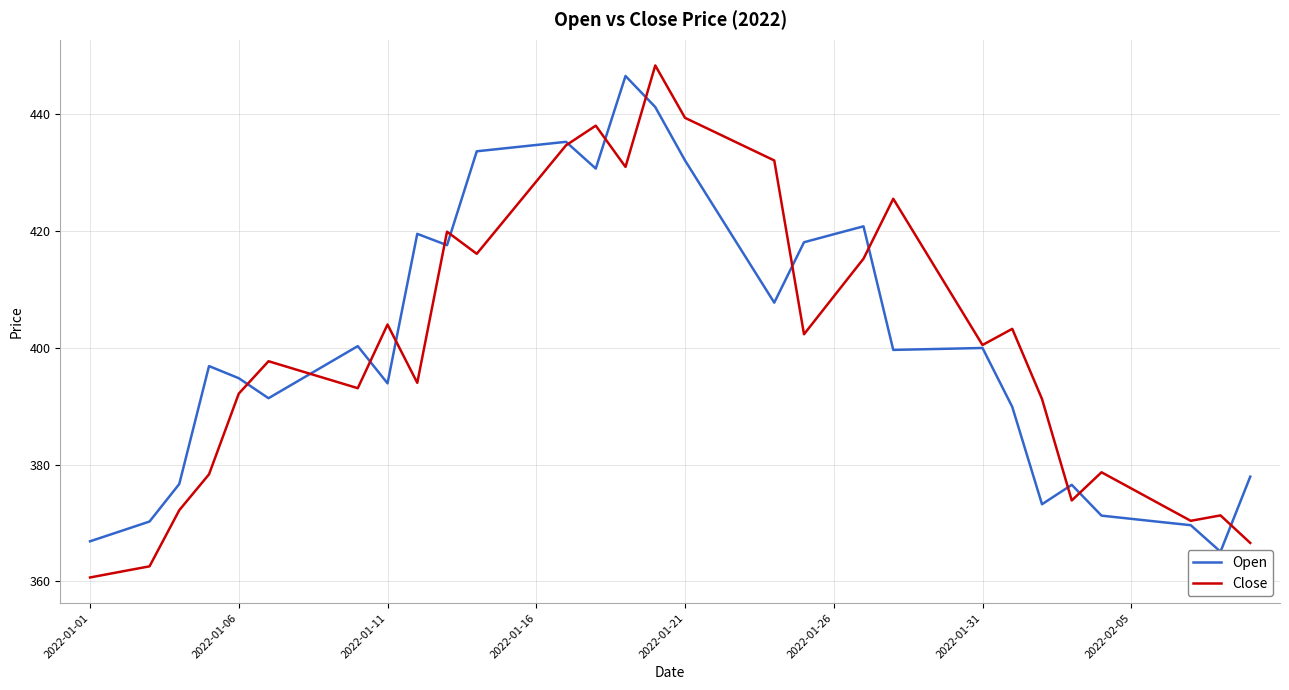

Is it true that Close equals 92.2 at 2022-02-05?

False